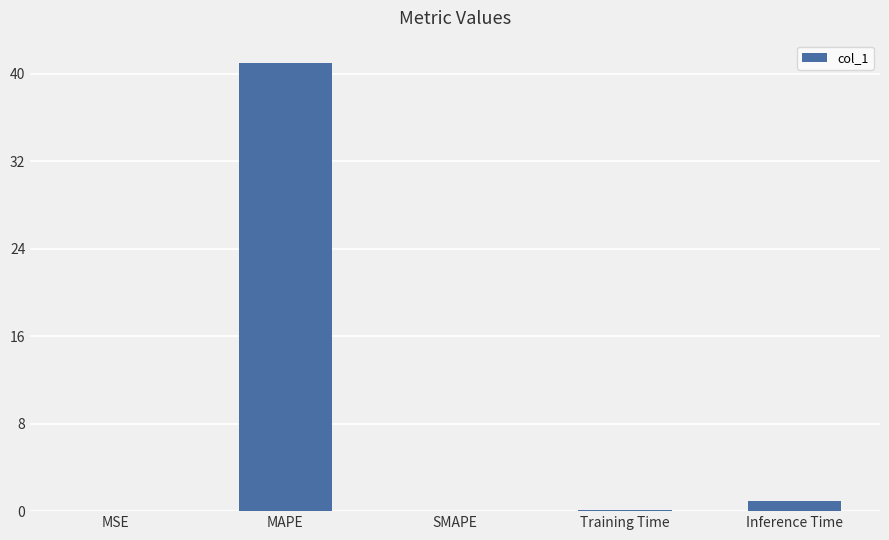

What is the sum of the values at Inference Time and MSE?

1.0